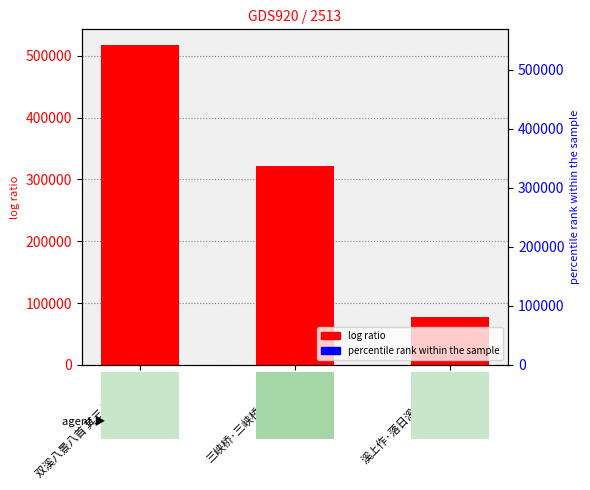

How many values are between 77550 and 516845?

3